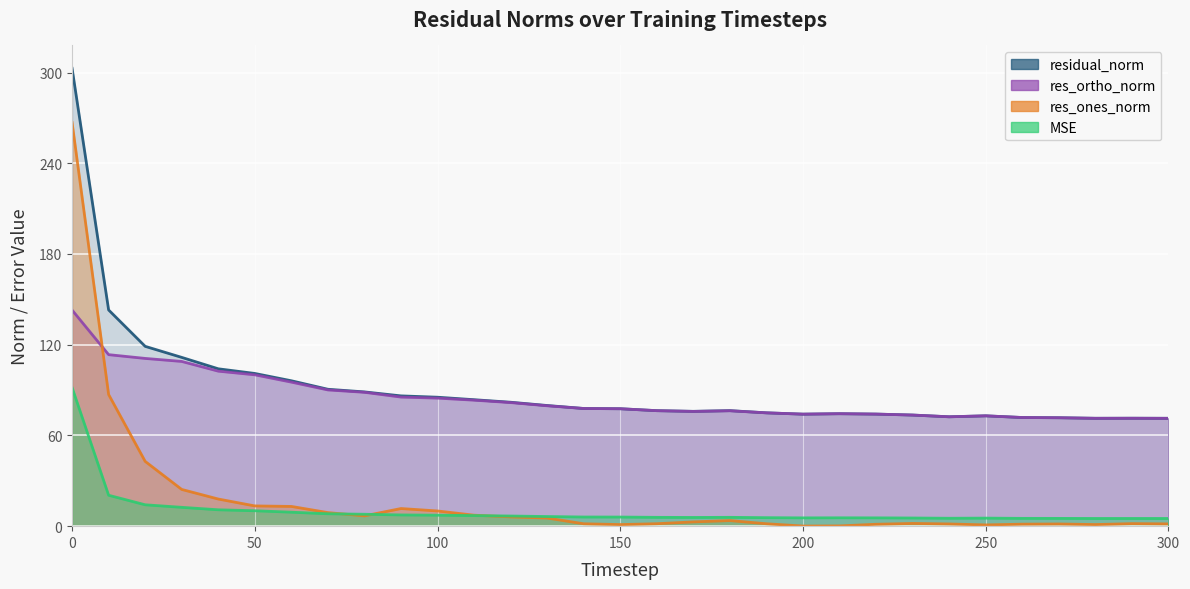

True or false: res_ones_norm and res_ortho_norm intersect in this chart.

True